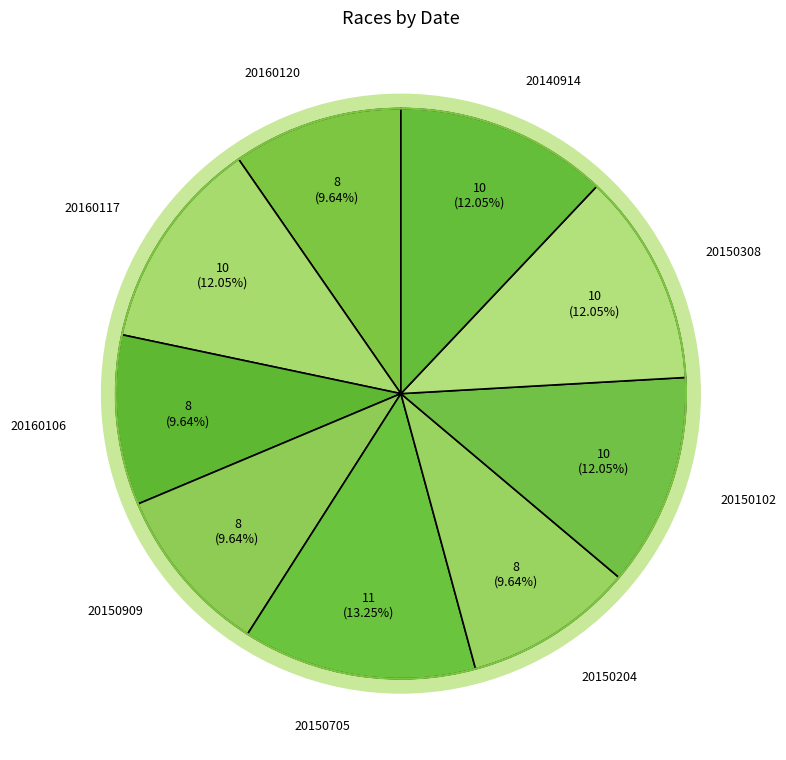

To the nearest percent, what is the difference between the largest and smallest slice percentages?

4%